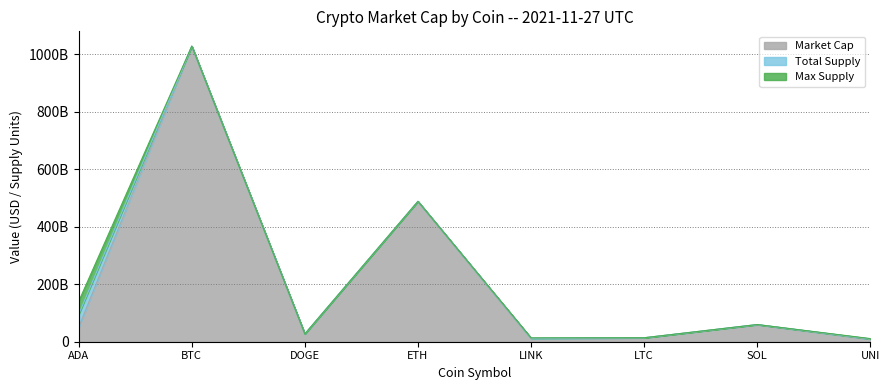

True or false: Max Supply and Total Supply intersect in this chart.

False